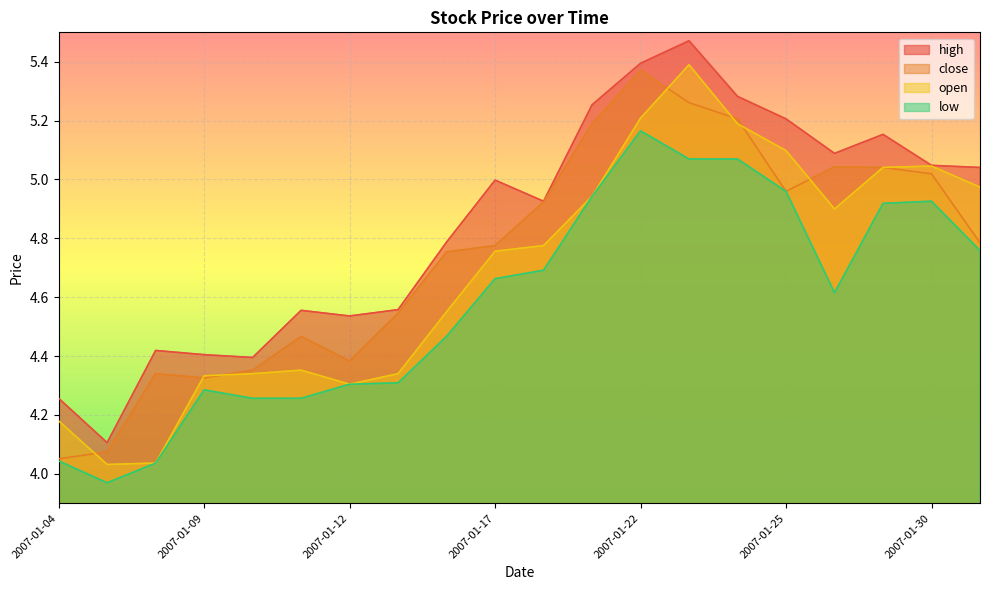

At which category does low reach its first local peak?

2007-01-09